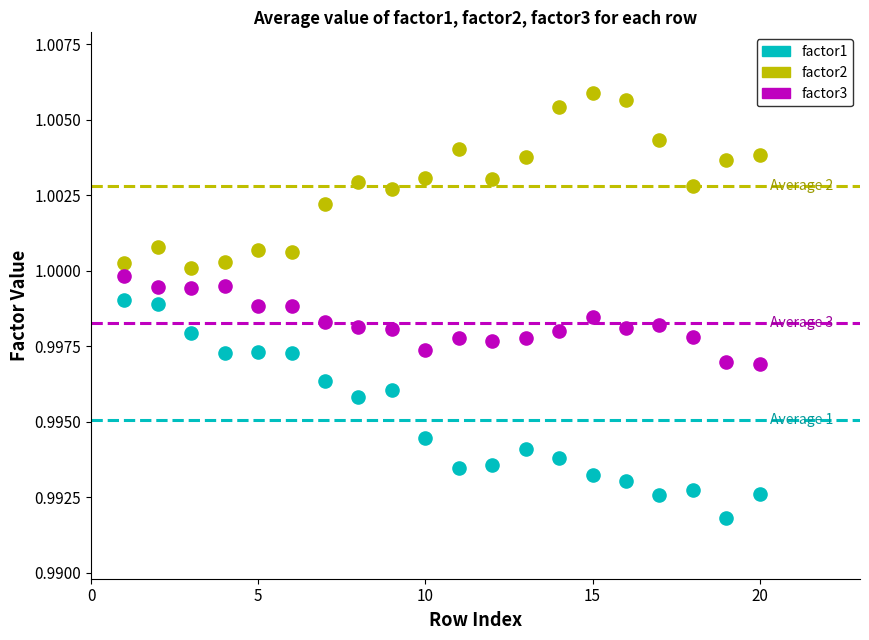

Across all data points, what is the range of X values (max minus min)?

19.0